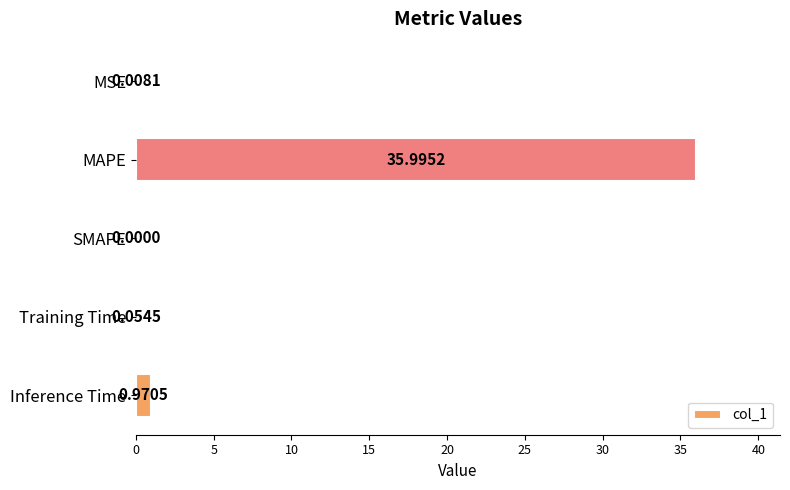

Where is the data nearest to the value 17?

Inference Time